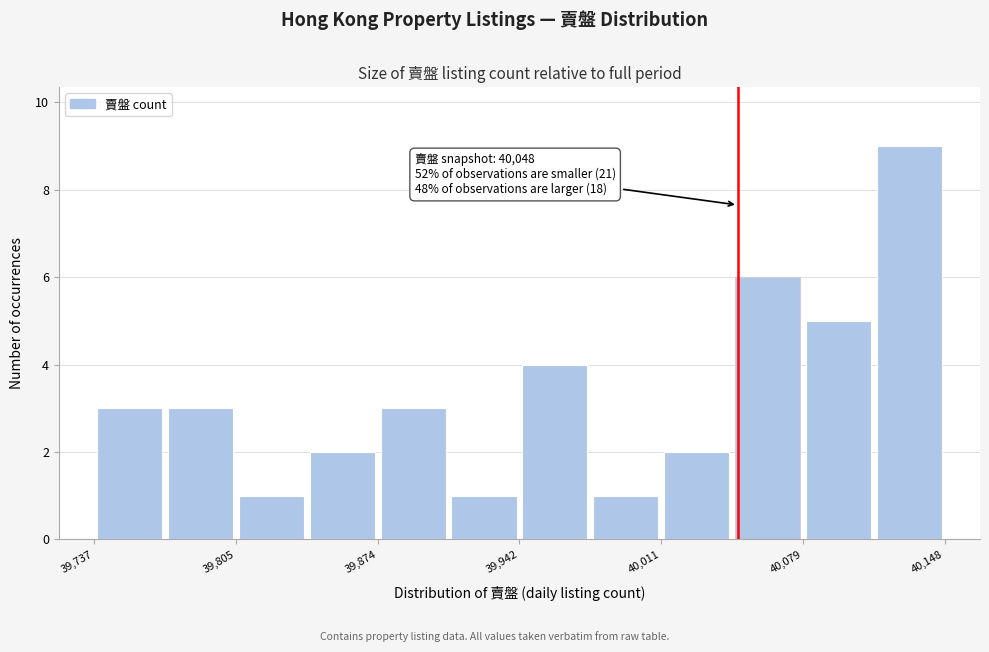

Read against the x-axis, roughly where is the centre of the tallest bar?

40130